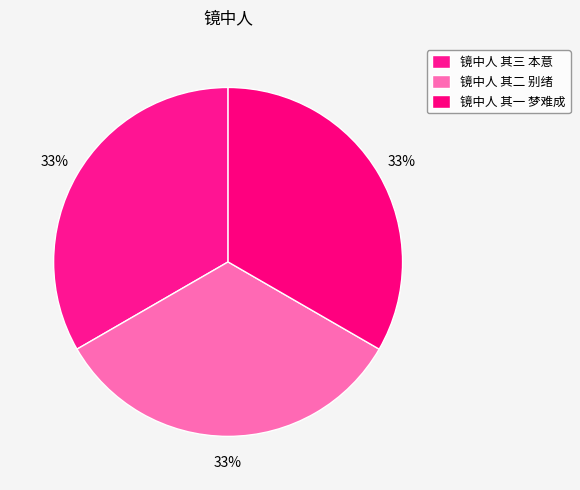

What is the largest slice in the pie chart?

镜中人 其三 本意